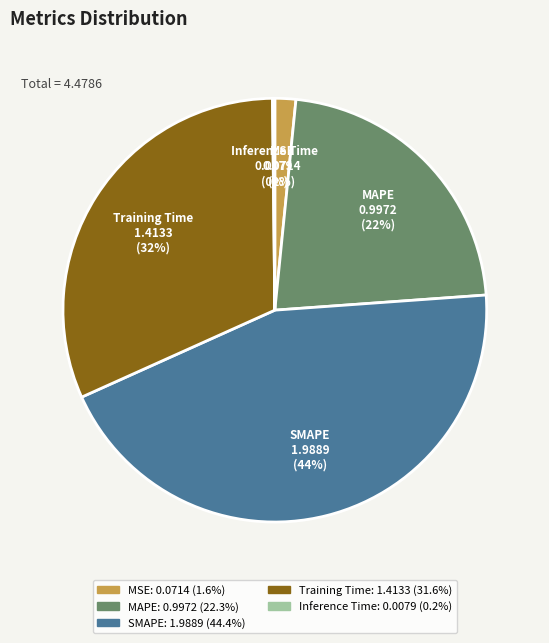

To the nearest percent, what is the average slice percentage?

20%